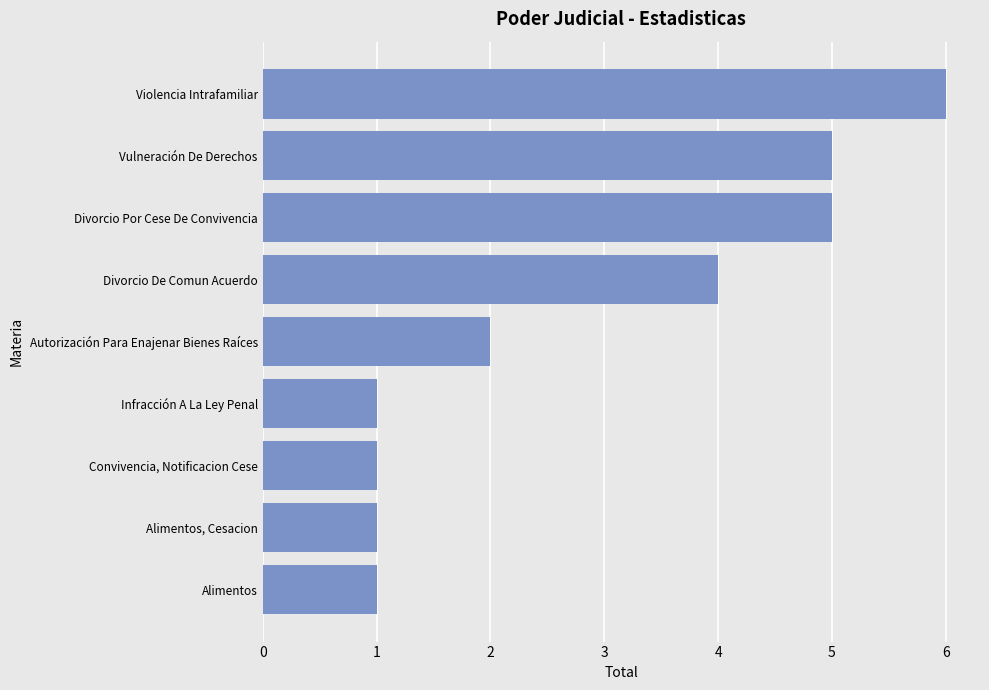

What is the maximum value shown in the chart?

6